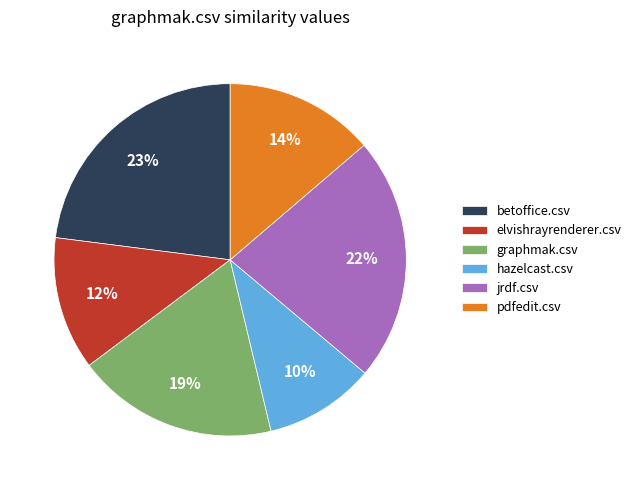

Which category has the smallest portion of the pie?

hazelcast.csv